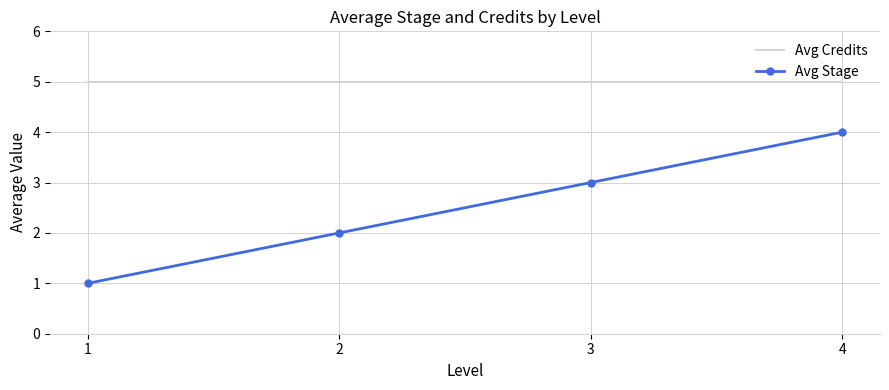

What is the maximum value shown in the chart?

5